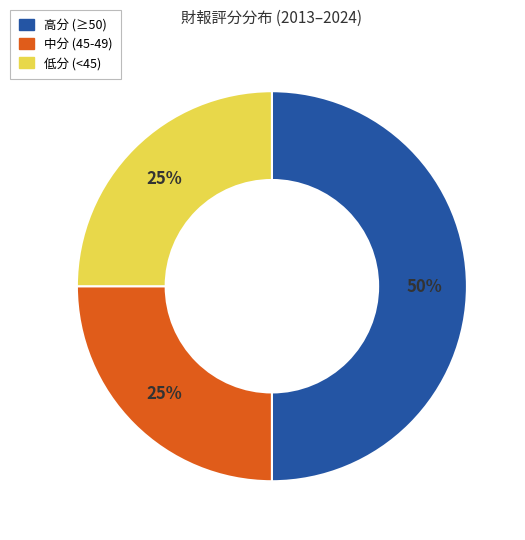

To the nearest percent, what is the difference between the largest and smallest slice percentages?

25%